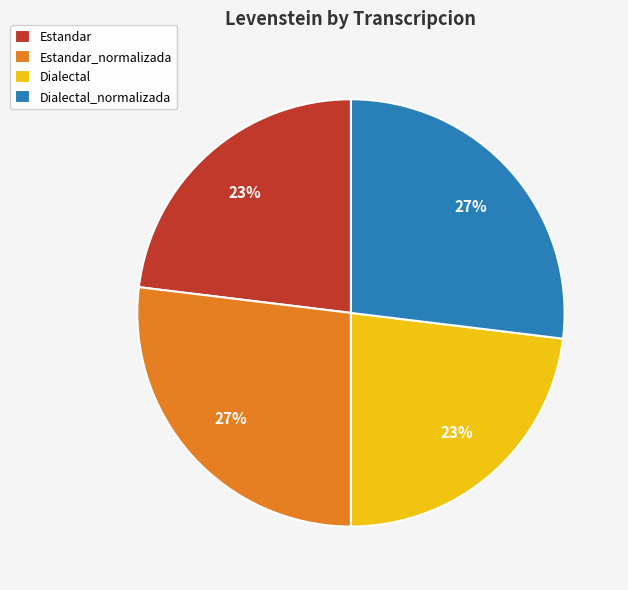

To the nearest percent, what is the difference between the largest and smallest slice percentages?

4%